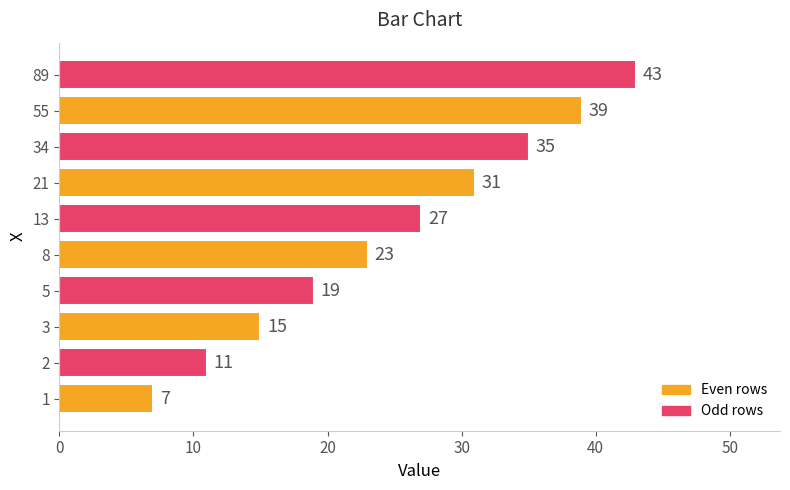

What is the average value?

25